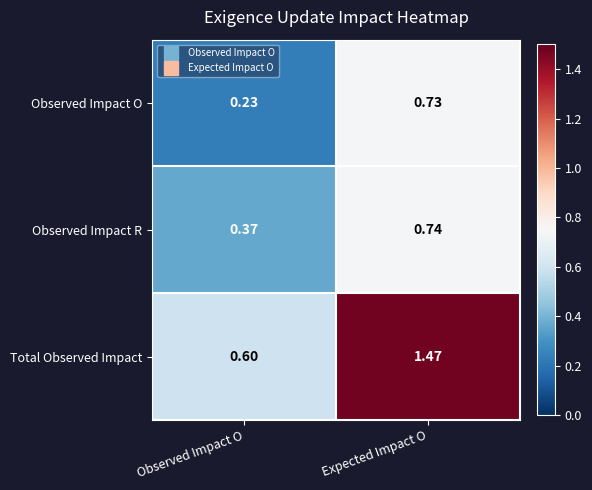

Which series changed the most between Observed Impact O and Expected Impact O?

Total Observed Impact